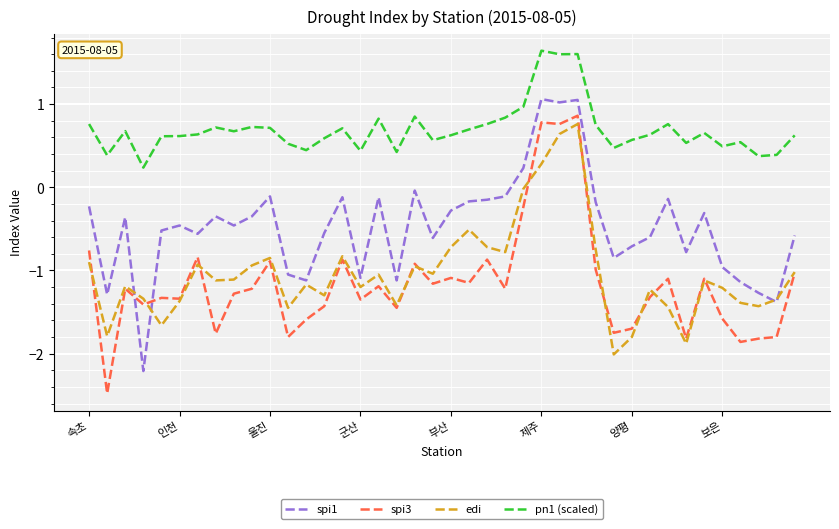

Which series has the largest total across all categories?

pn1 (scaled)